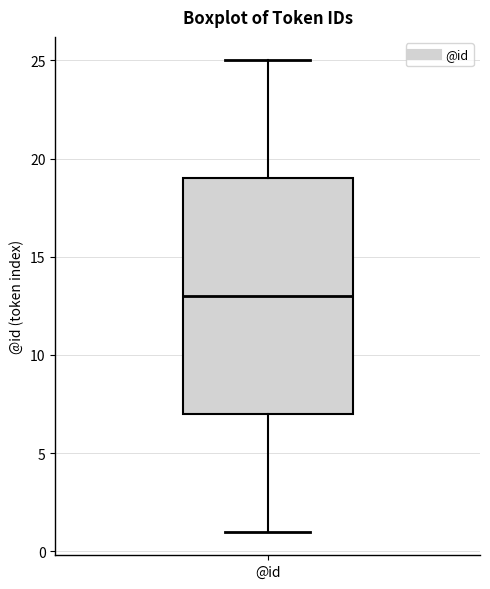

Read this box plot against the y-axis: the position of the median line, the range covered by the box, and the ends of both whiskers. The values are not printed on the chart, so give them approximately, as read against the axis.

median 13, box 7 to 19, whiskers 1 to 25